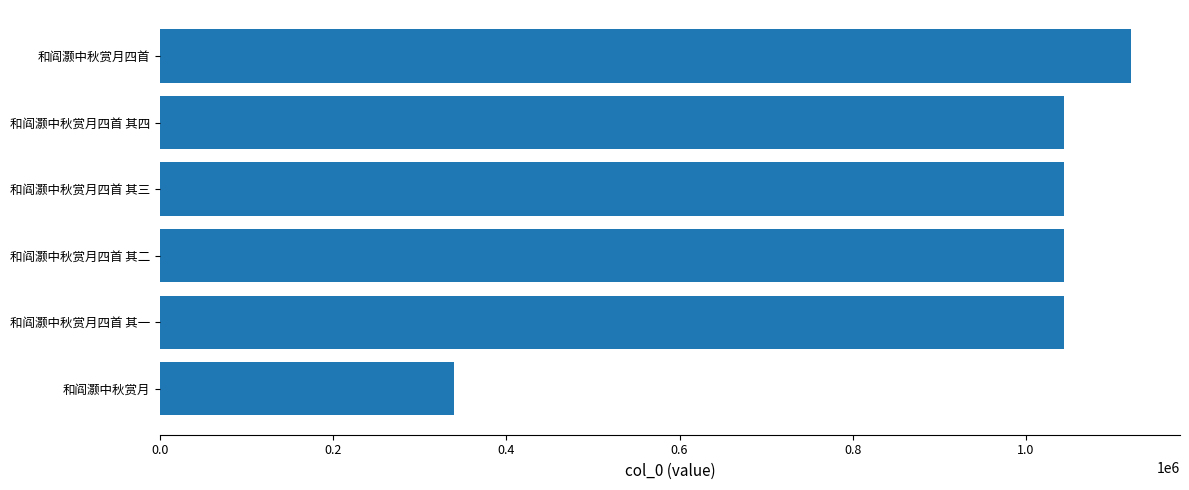

What is the difference between the maximum and minimum values?

782032